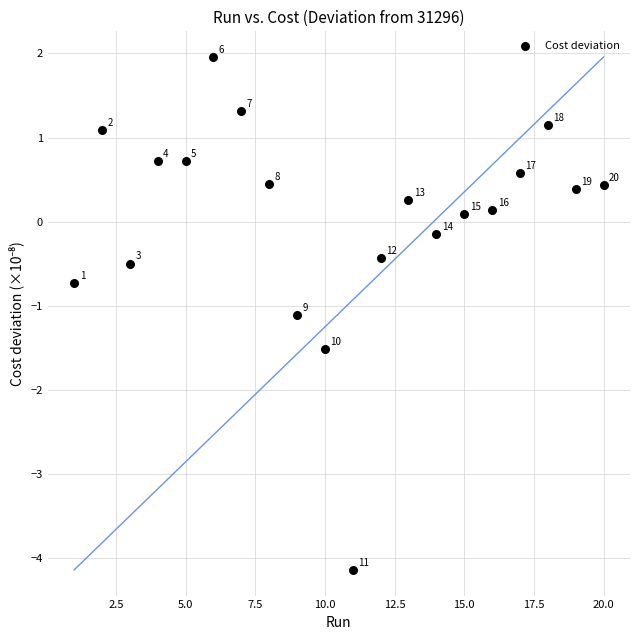

What Y value in the scatter plot is closest to -1?

-1.1